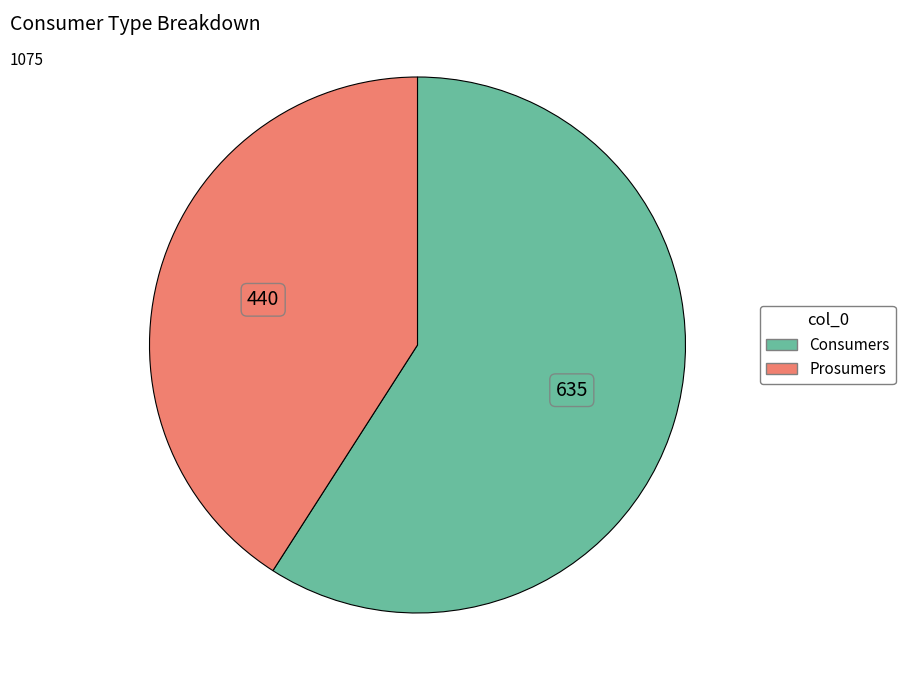

Does any single category account for the majority?

Yes